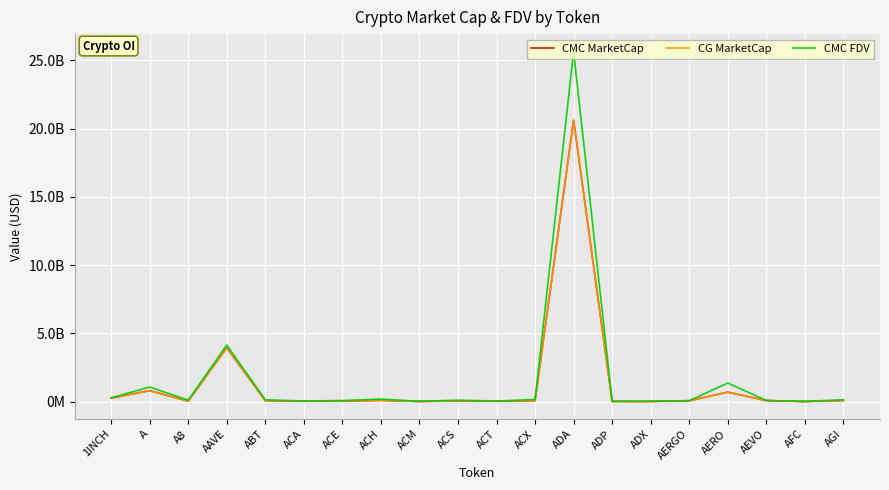

Is this an area chart (filled region under the line)?

No